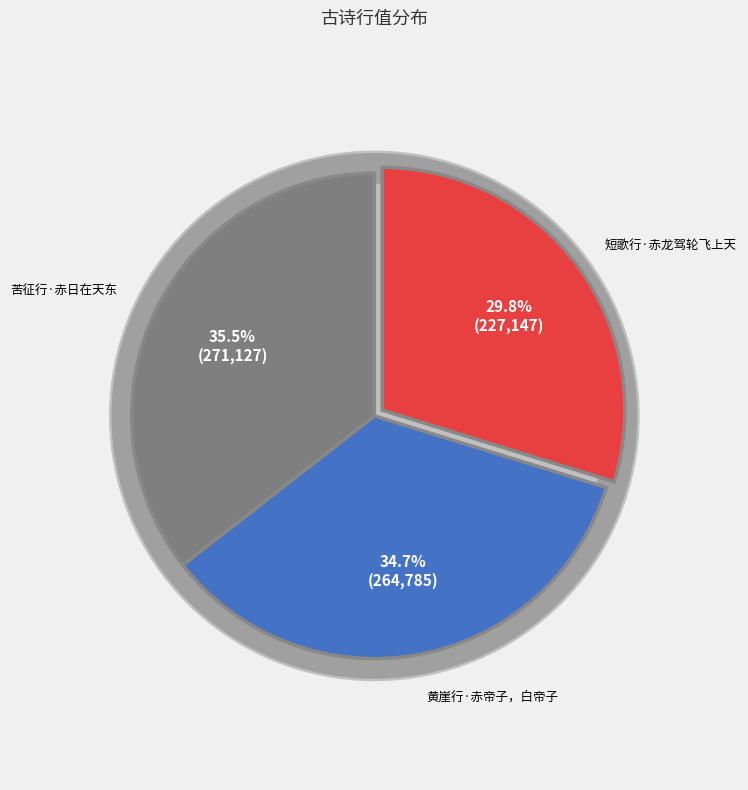

Is there a majority slice in this chart?

No